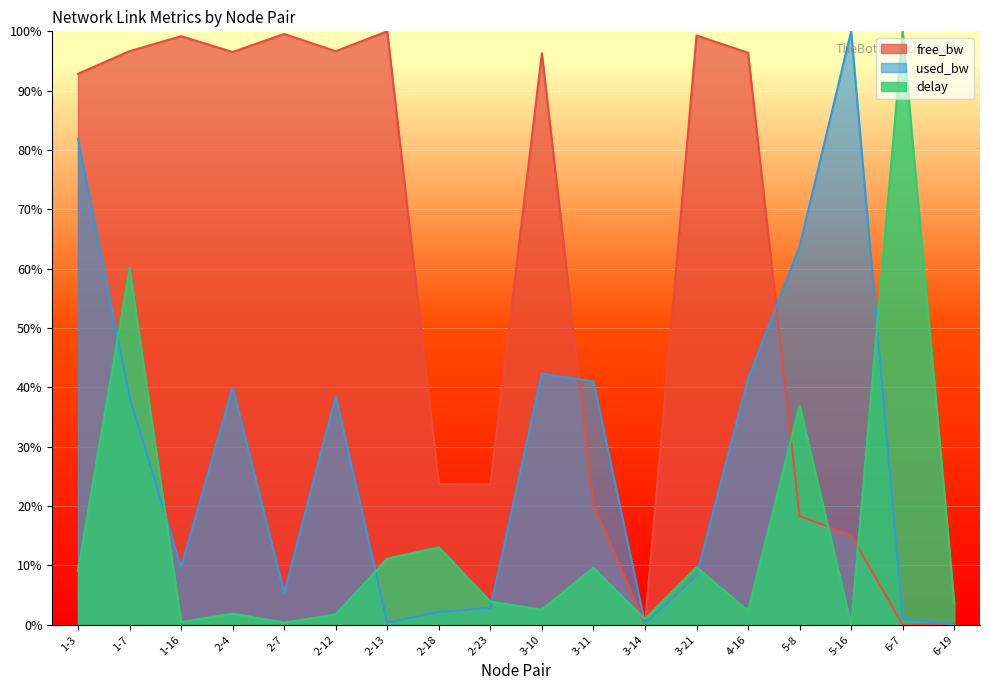

Which has a higher value, 2-7 or 2-12?

2-7